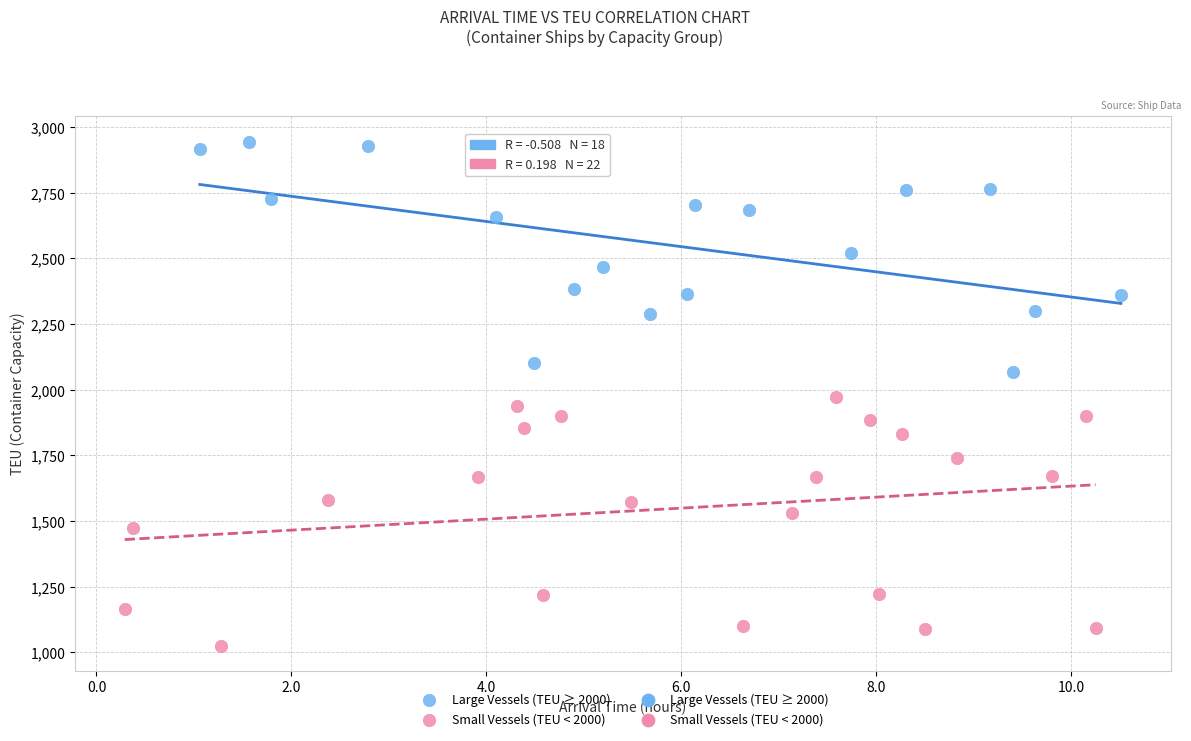

Which series has the largest Y range (max minus min)?

Small Vessels (TEU < 2000)